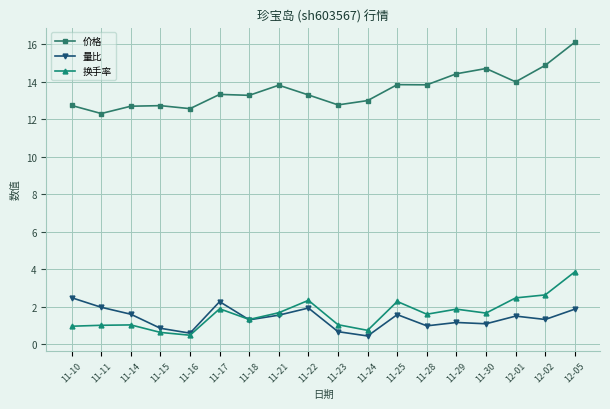

True or false: 价格 and 换手率 cross at least once.

False